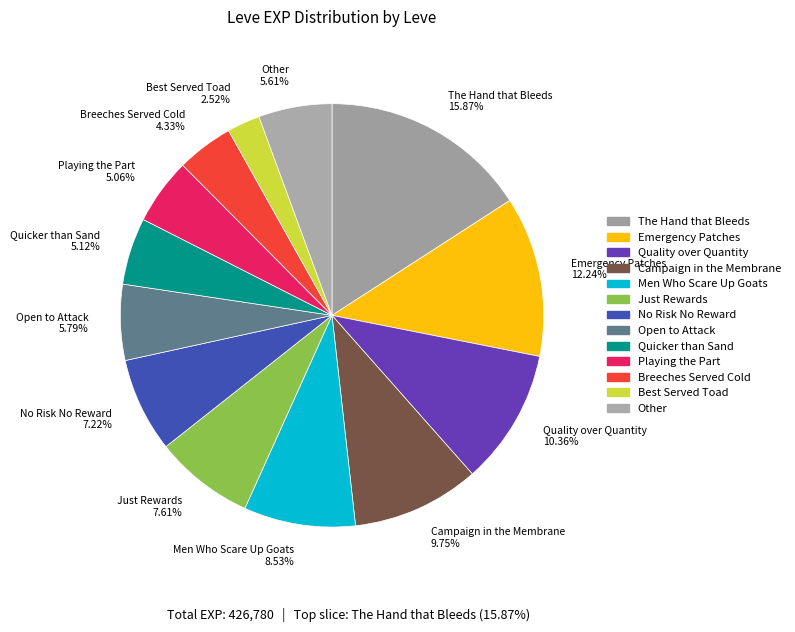

Does any single category account for the majority?

No